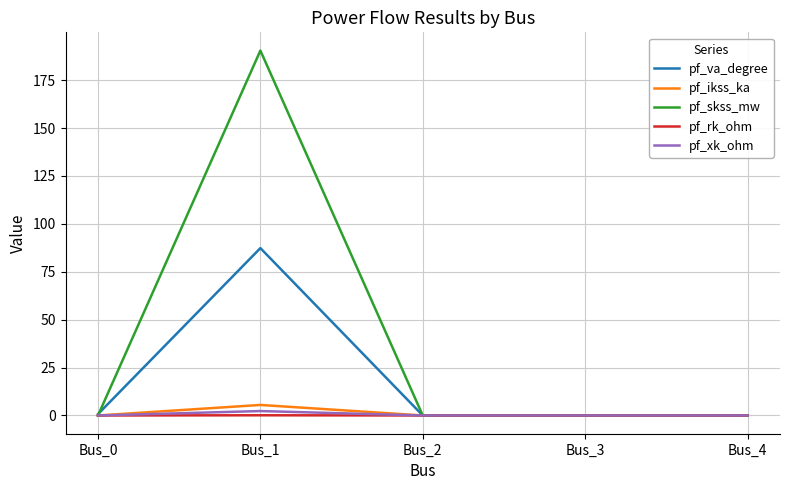

Does the chart display data point markers on the line(s)?

No